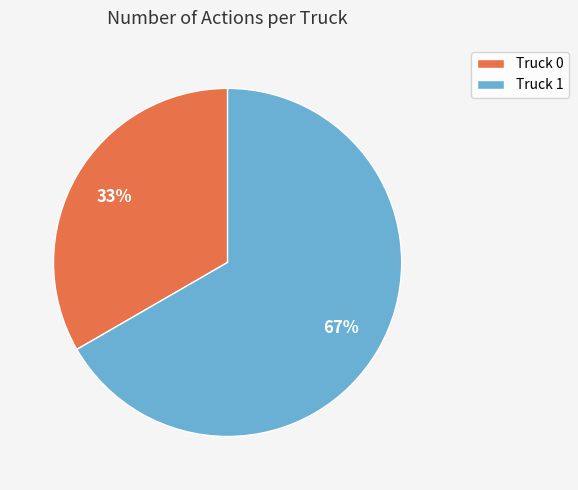

The Truck 0 slice represents 26% of the pie. True or false?

False